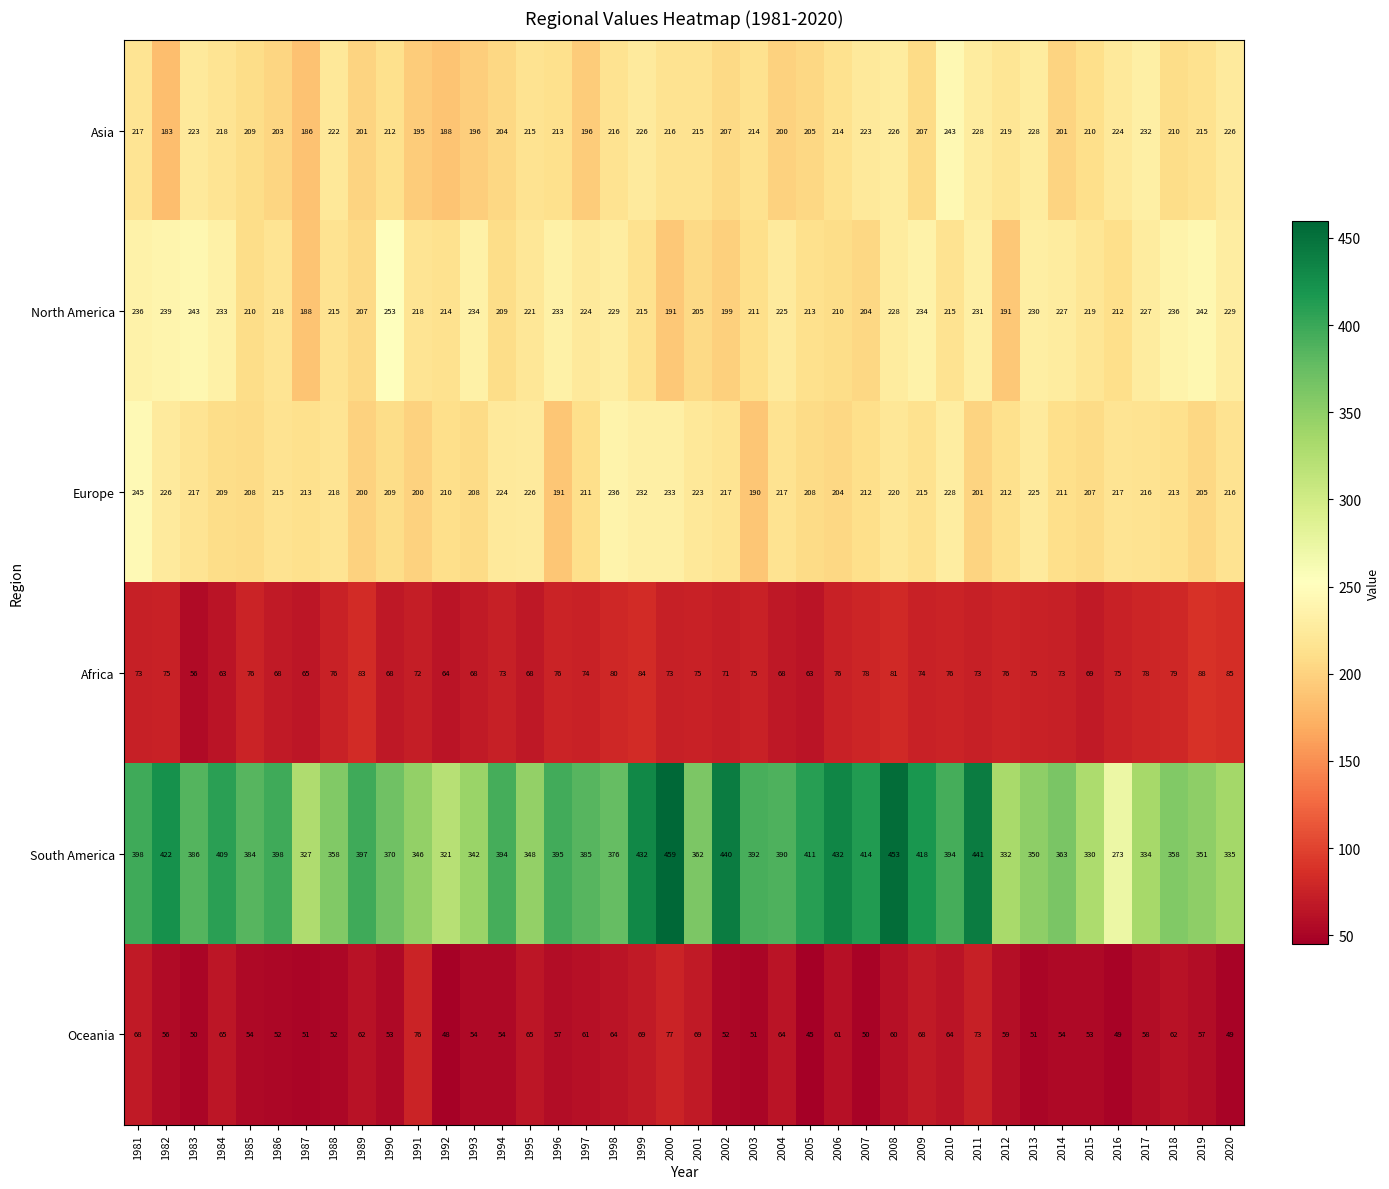

What is the difference between the maximum and minimum values in the Europe series?

55